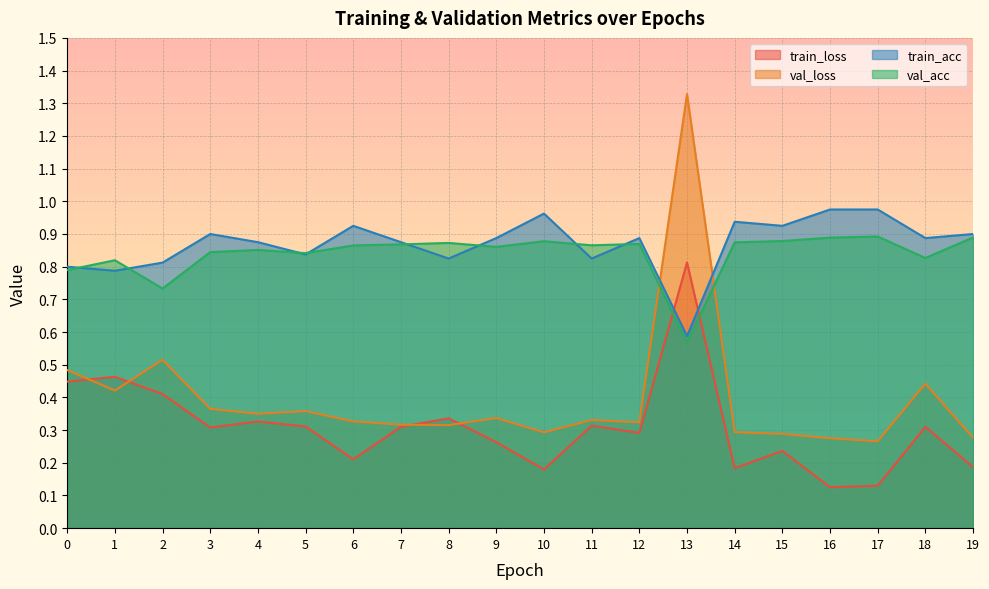

Where is the first local maximum for val_loss?

2